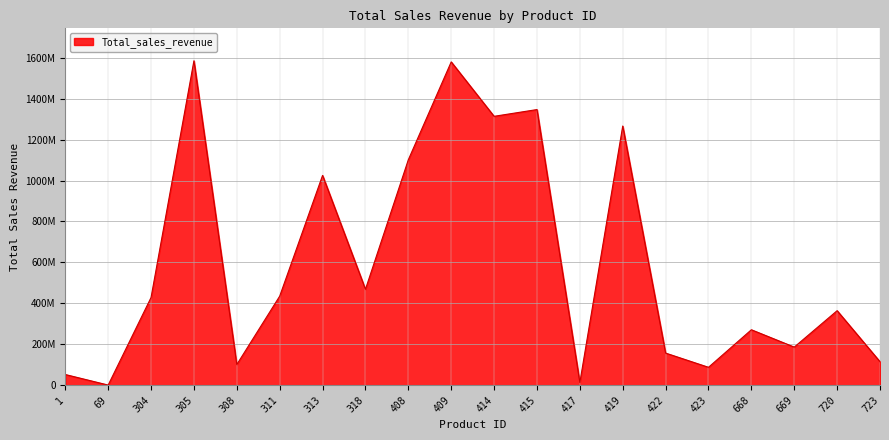

Where is the first local maximum?

305